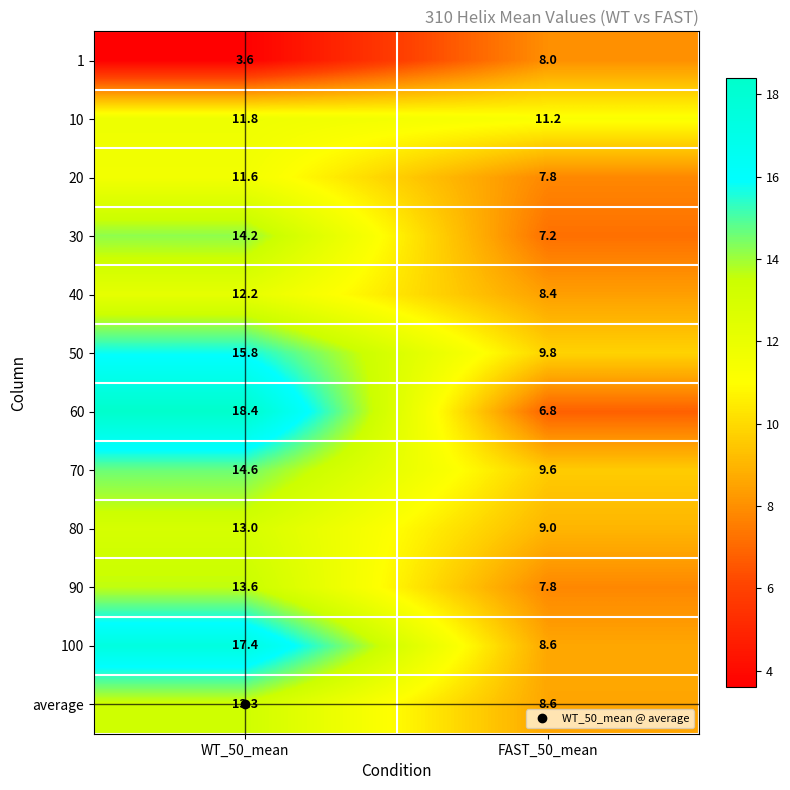

How many data points does each series have?

2